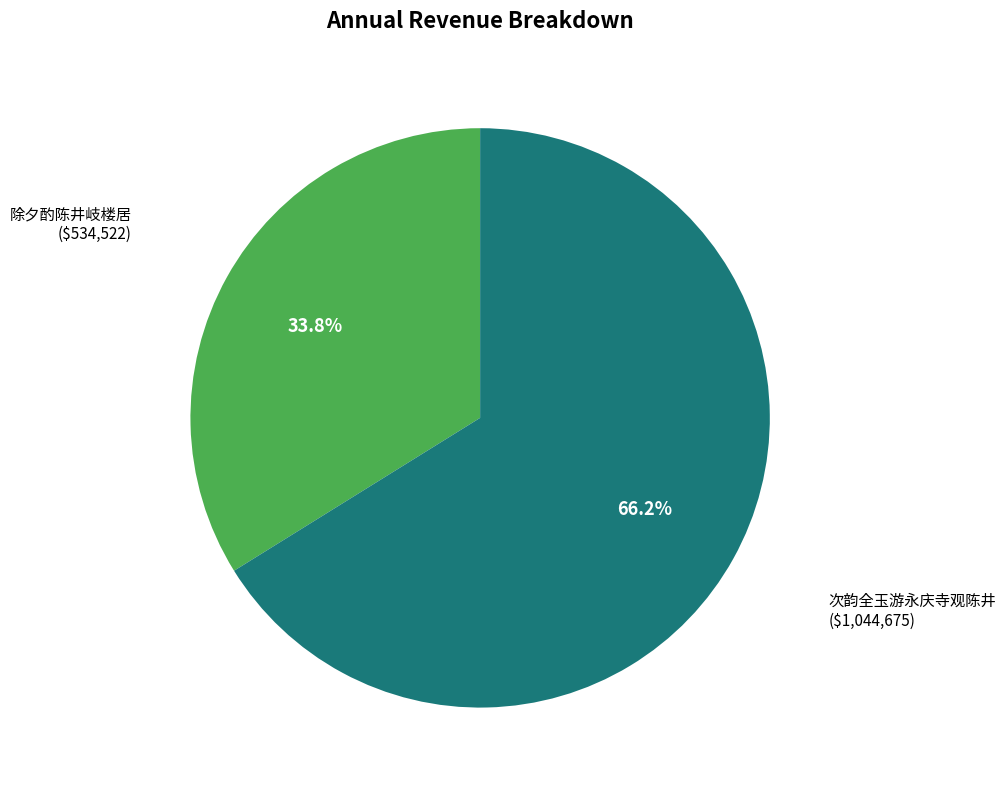

Is there any slice that represents more than half of the pie?

Yes